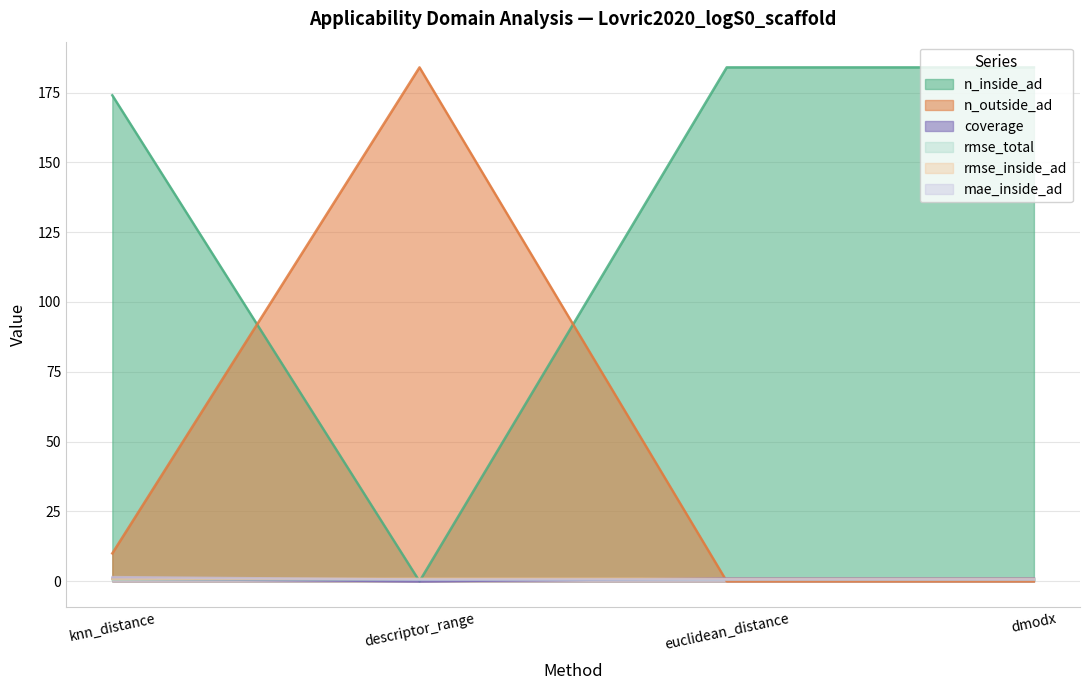

Which category has the lowest value across all series?

descriptor_range